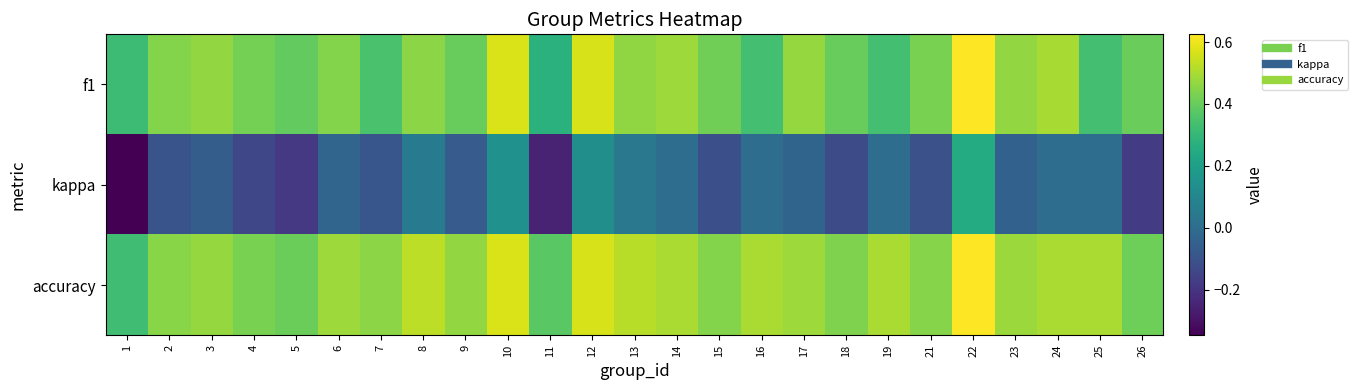

Which series has the widest spread of values?

kappa